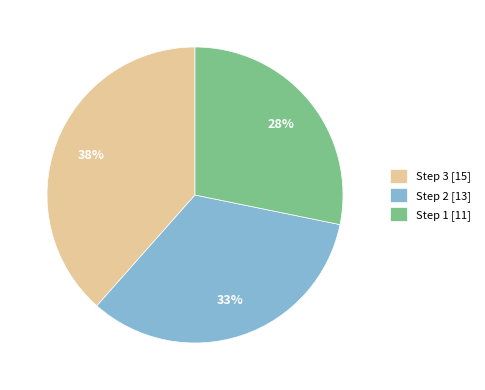

To the nearest percent, what percentage of the pie is Step 1 [11]?

28%